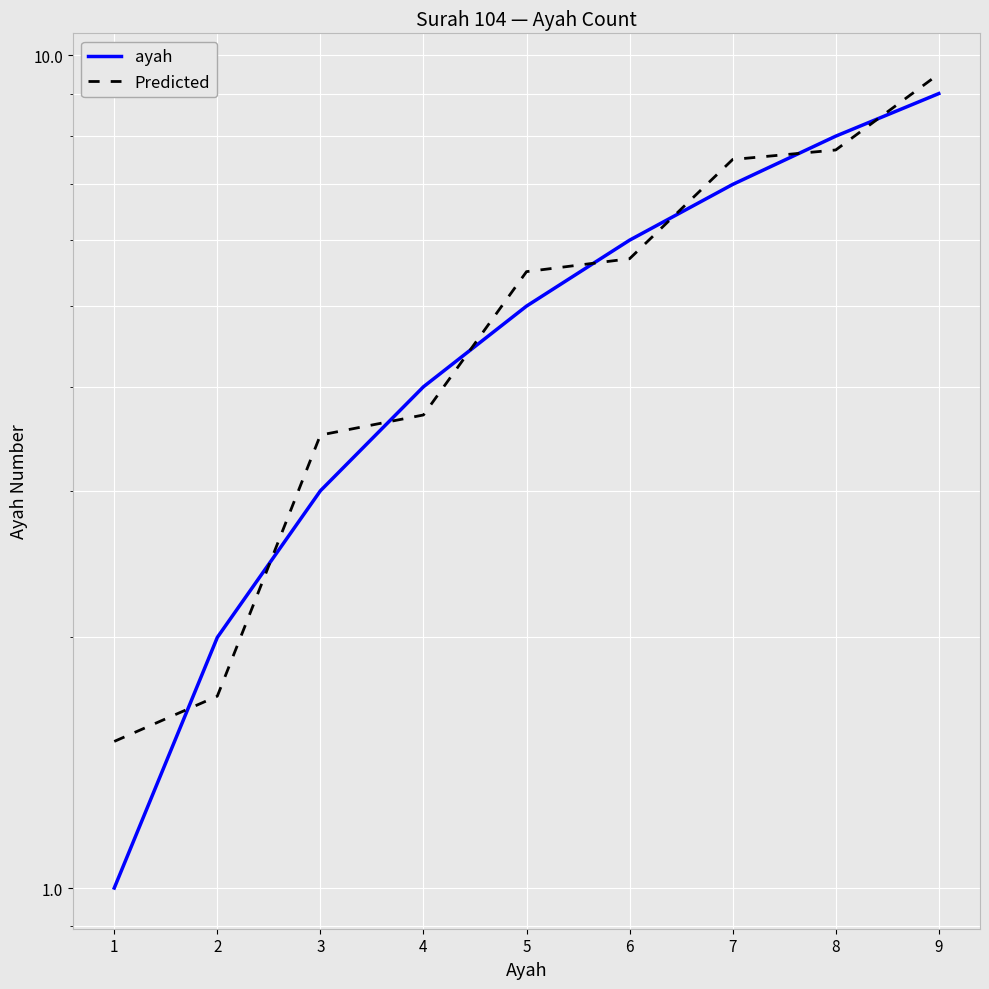

True or false: Predicted and ayah intersect in this chart.

True